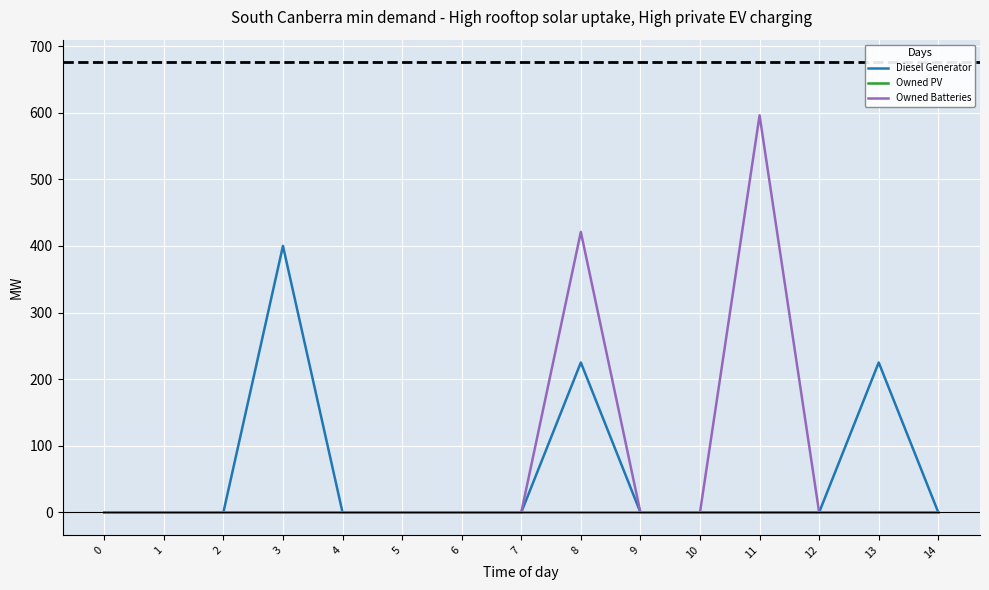

Which series has the largest total across all categories?

Owned Batteries